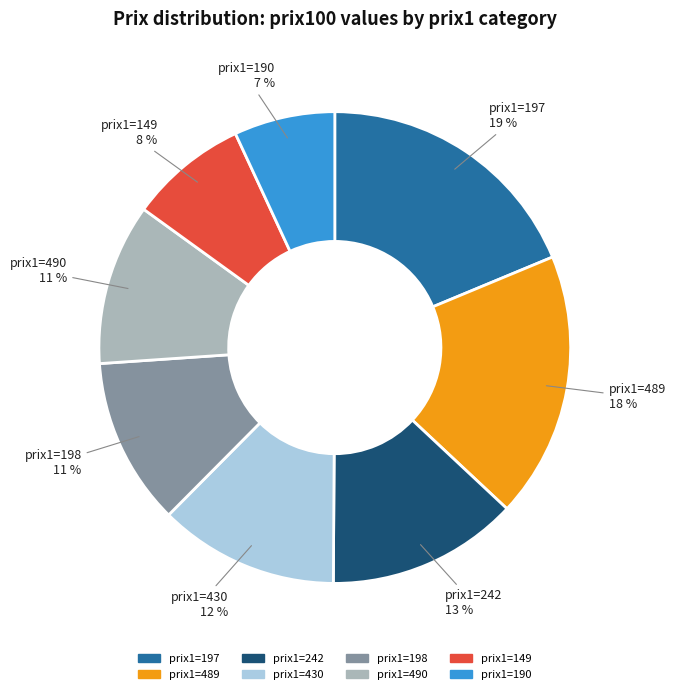

To the nearest percent, what is the average slice percentage?

12%